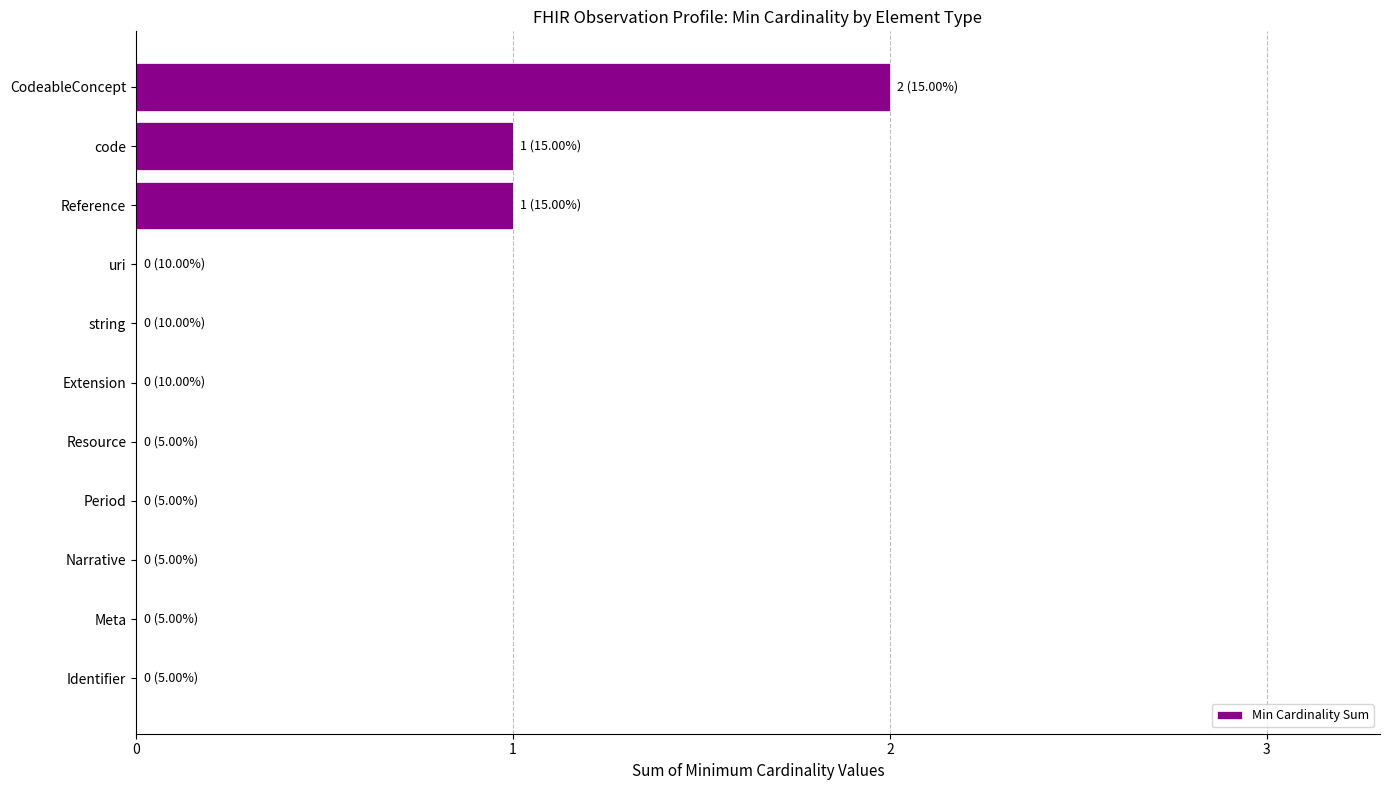

The value at Extension is 0. True or false?

True